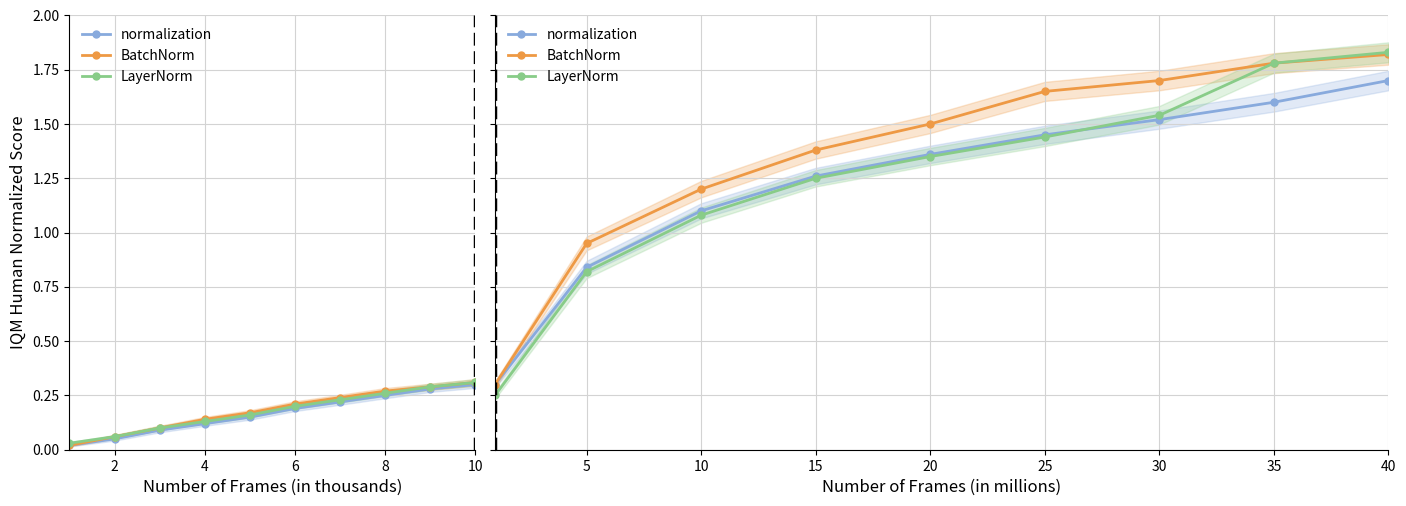

What is the greatest value displayed?

1.8